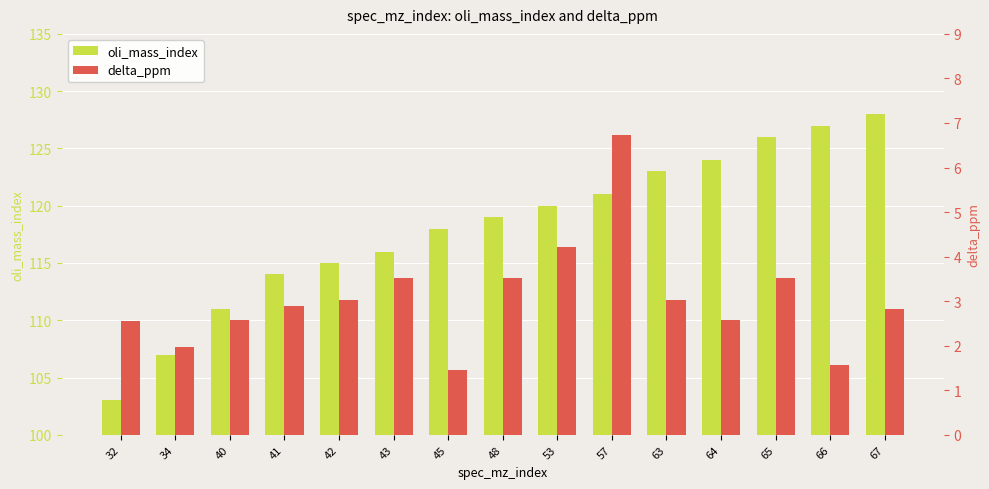

What is the greatest value displayed?

128.0